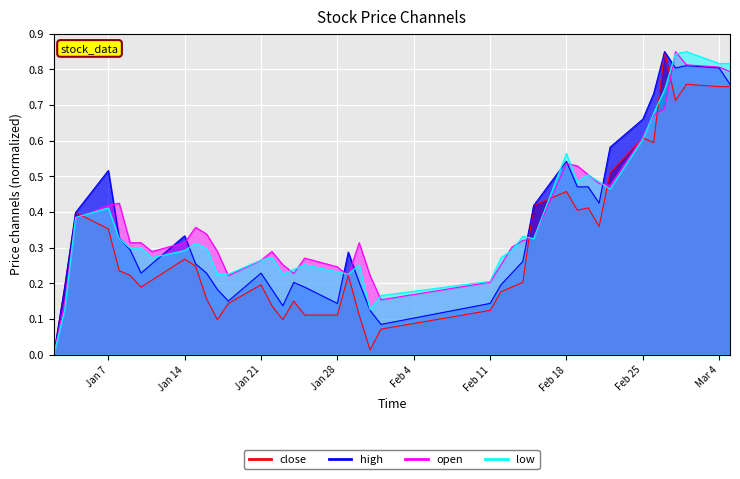

What is the value of the high point at the 17th from the left?

0.2